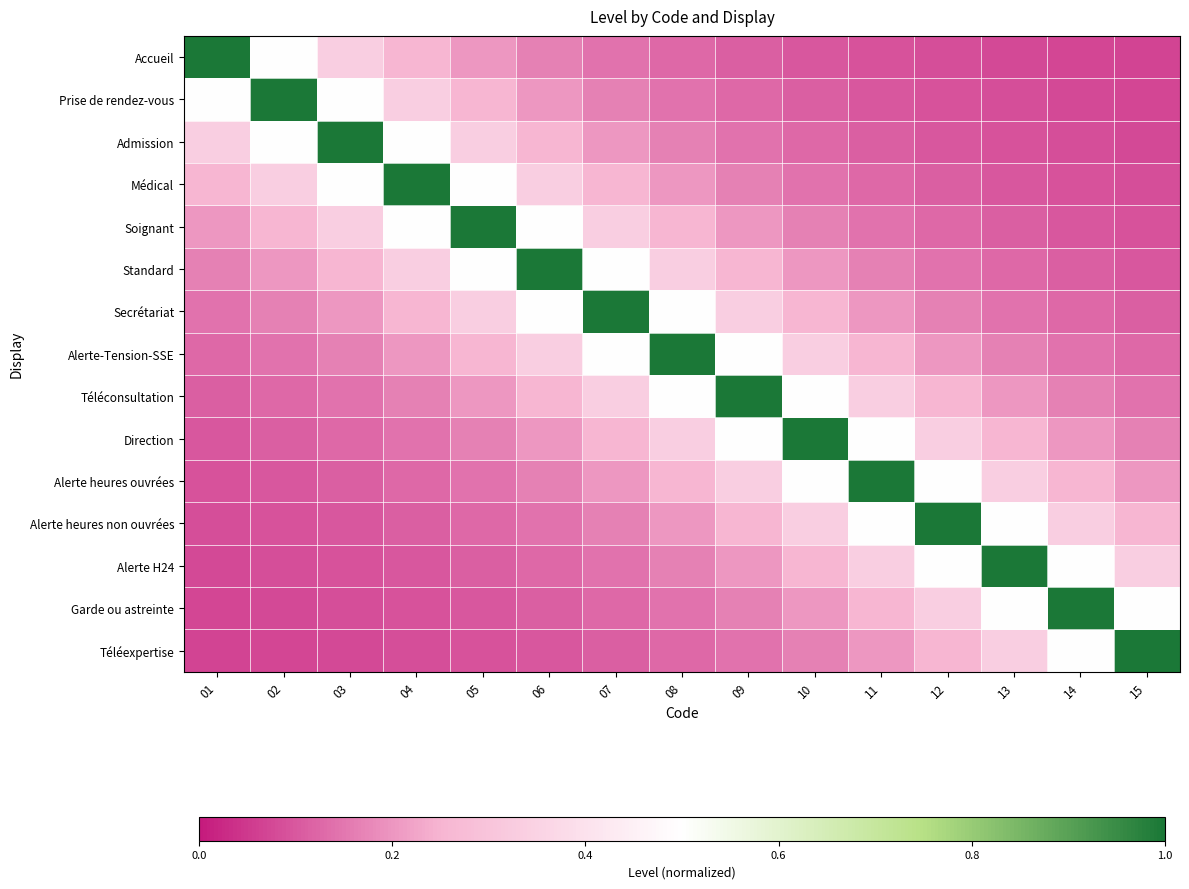

Between 06 and 15, which series saw the biggest shift?

Standard